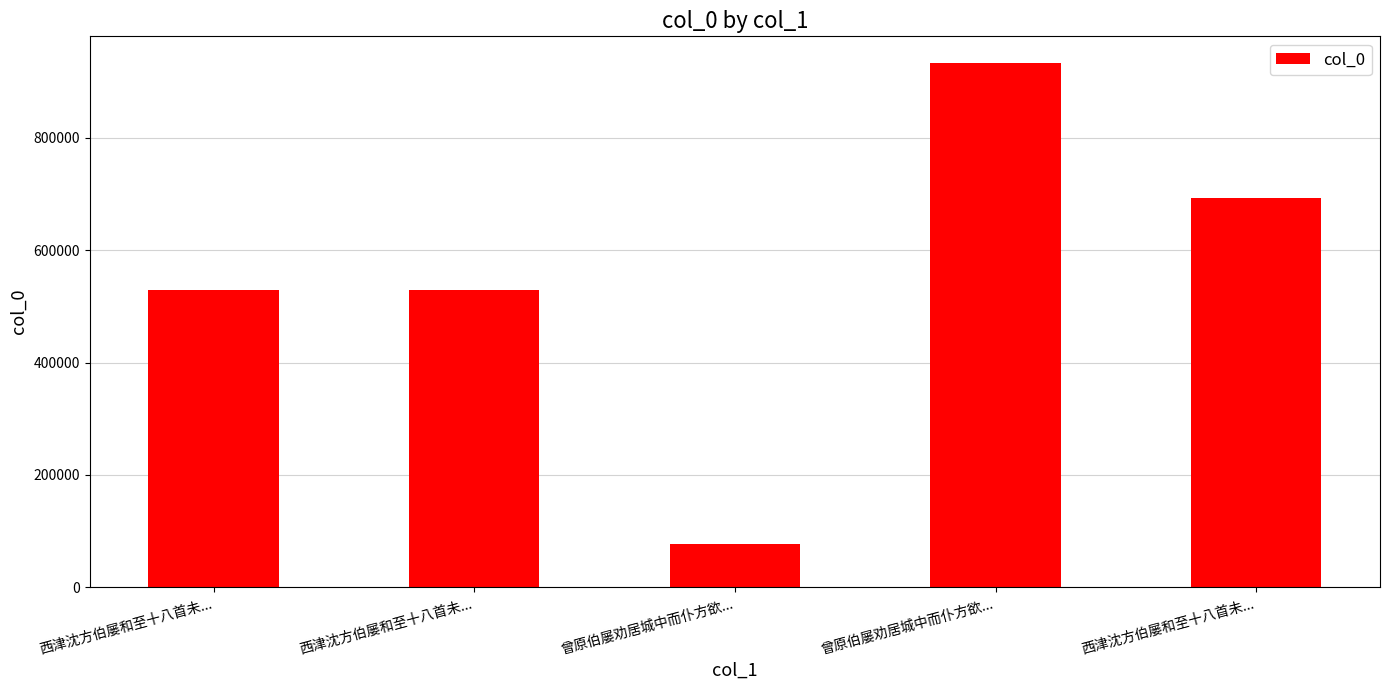

The chart shows a value of 1189914 at 西津沈方伯屡和至十八首未.... True or false?

False